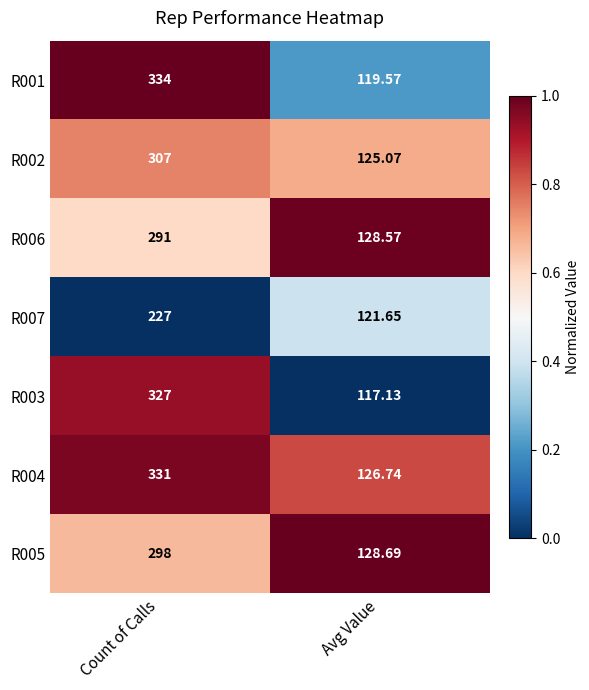

Which series has the widest spread of values?

R001